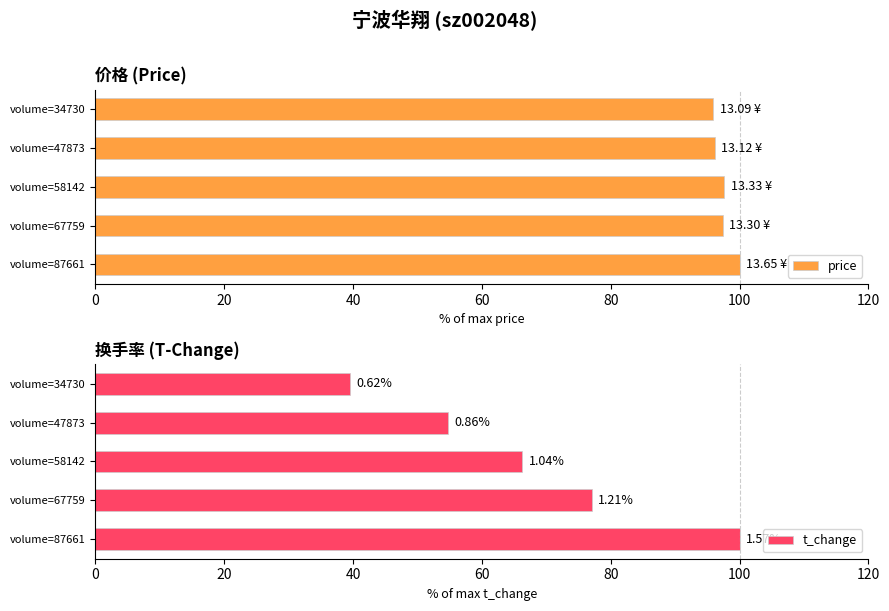

What is the sum of the price values at volume=47873 and volume=58142?

193.8